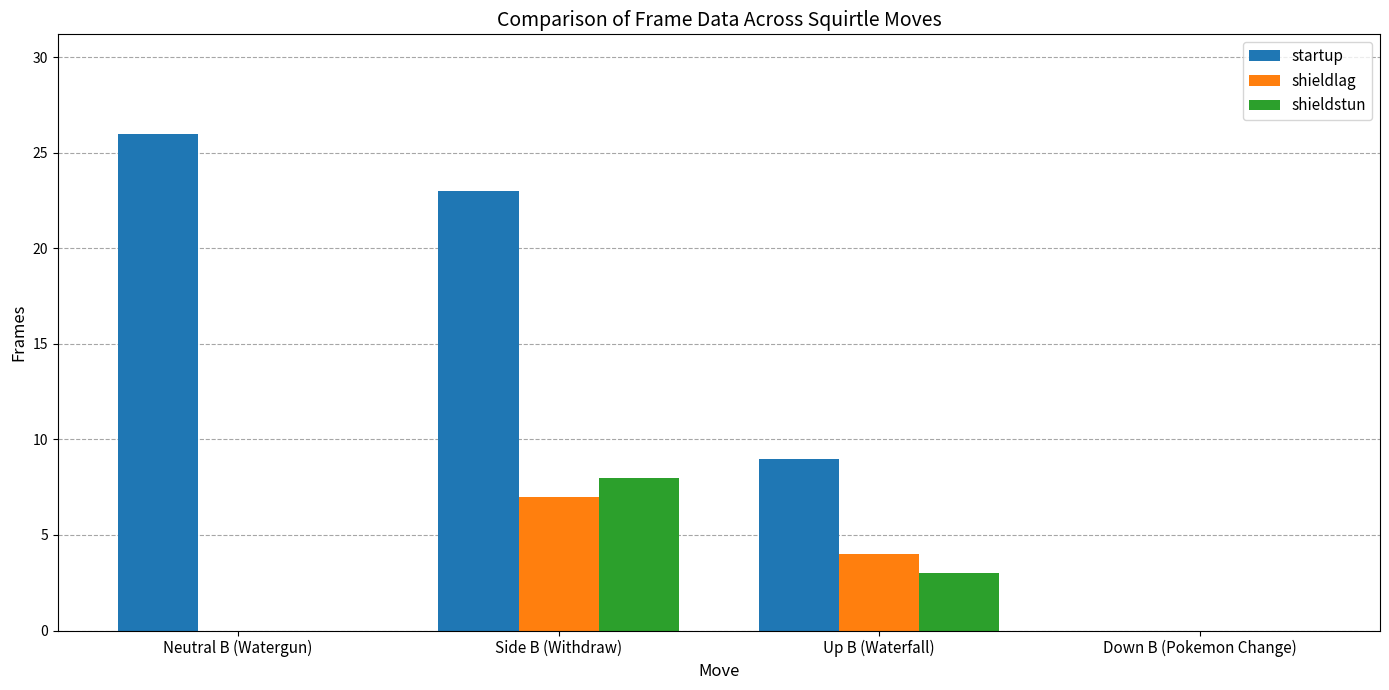

How many series are shown in this chart?

3